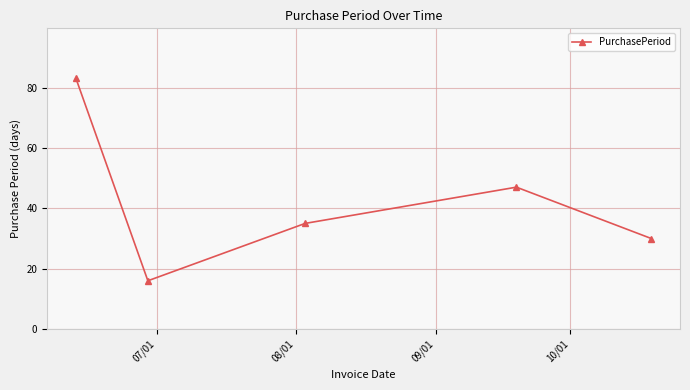

What is the minimum value shown in the chart?

16